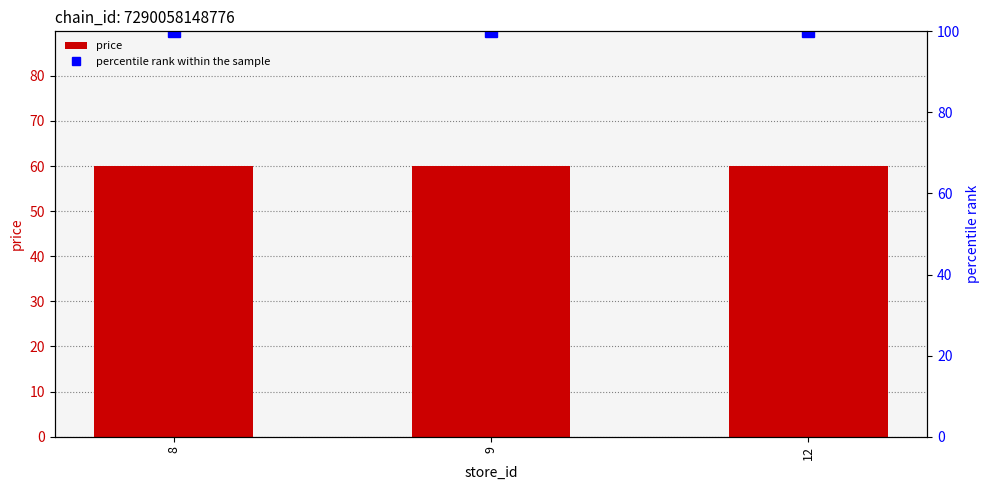

Rank the series by their maximum value, from lowest to highest.

price, percentile rank within the sample